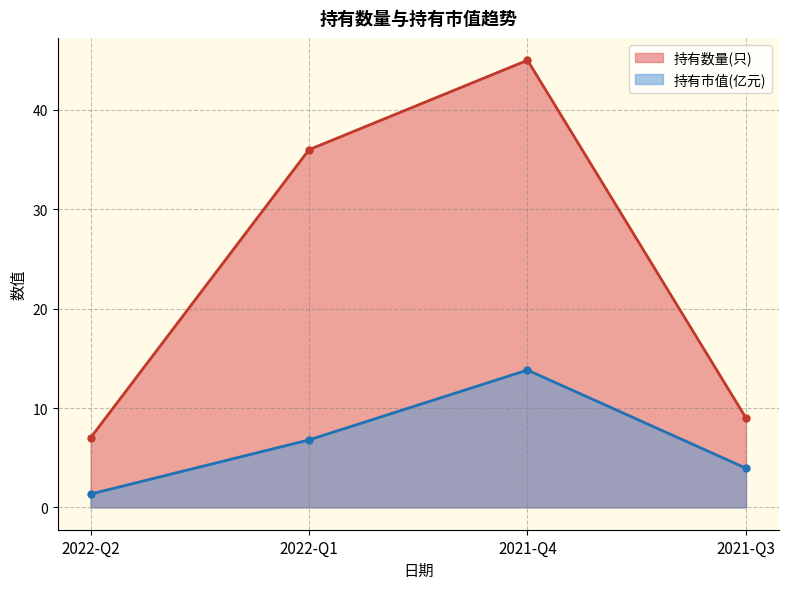

Which series has the largest range (max minus min)?

持有数量(只)